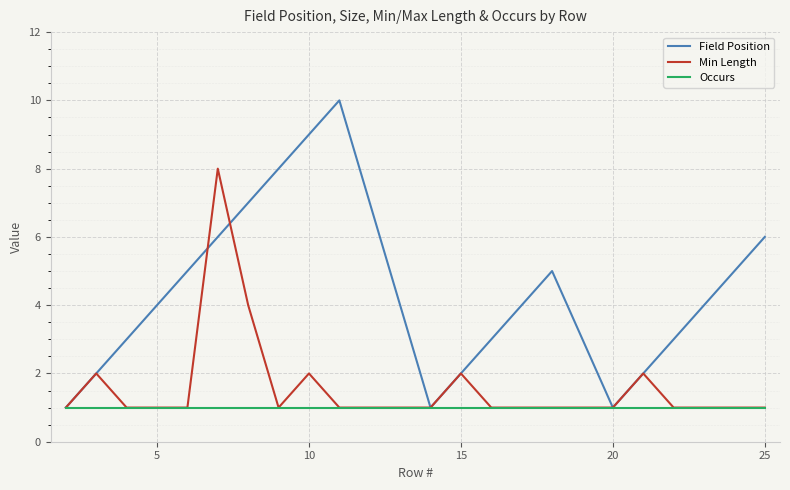

What is the difference between the second highest and second lowest values in the Field Position series?

8